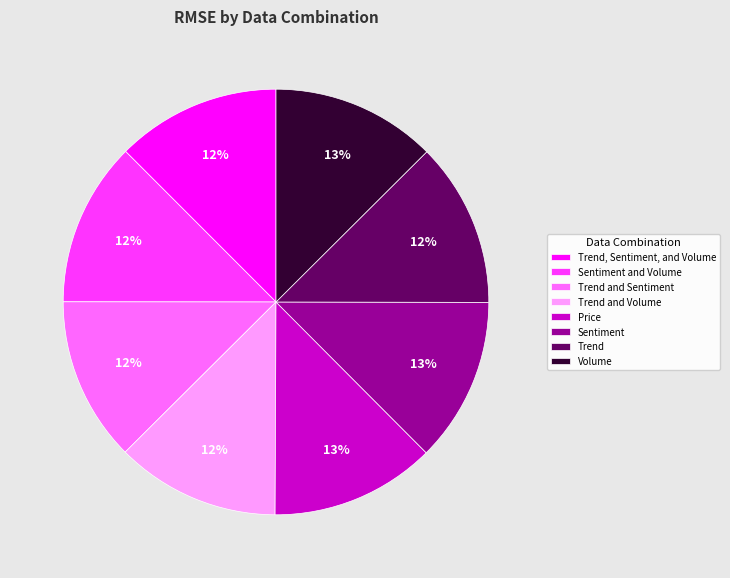

Does Trend and Volume represent more than half of the total?

No